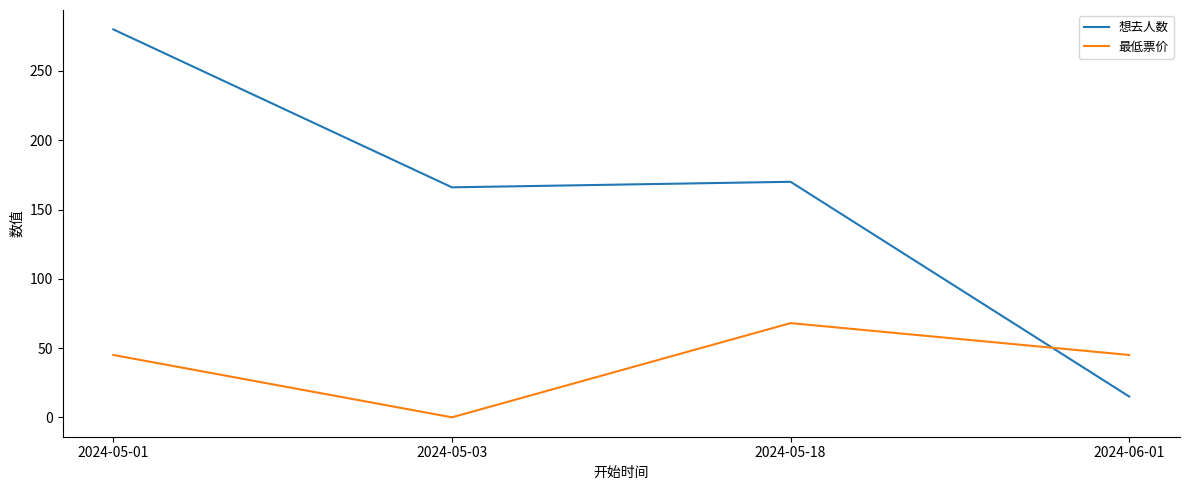

What is the sum of all 最低票价 values?

158